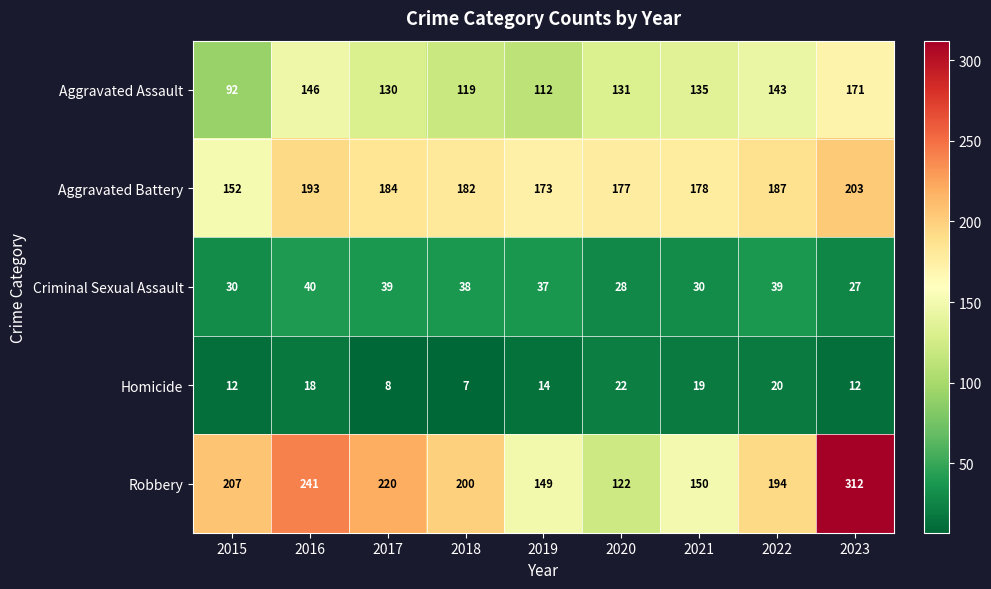

At which category does the chart reach its peak across all series?

2023